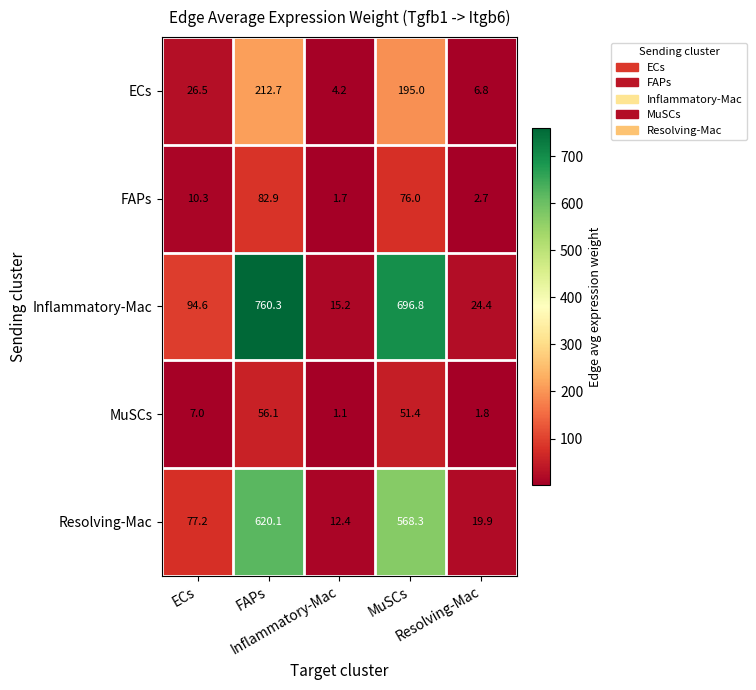

How many categories are shown in the chart?

5